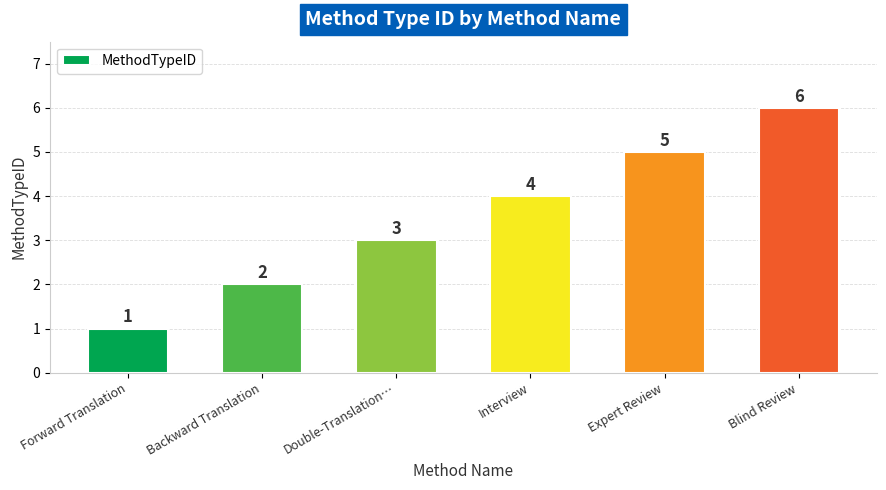

Reading left to right, transcribe all the data shown in this chart.

Forward Translation=1	Backward Translation=2	Double-Translation…=3	Interview=4	Expert Review=5	Blind Review=6